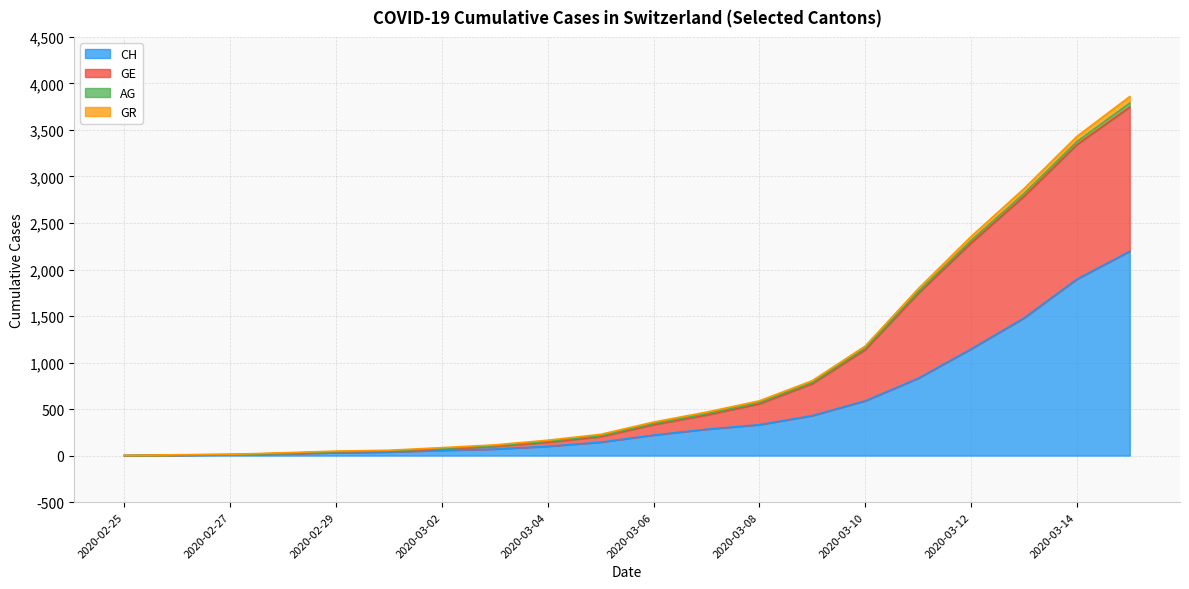

The GE series shows 203 at 2020-03-07. True or false?

False